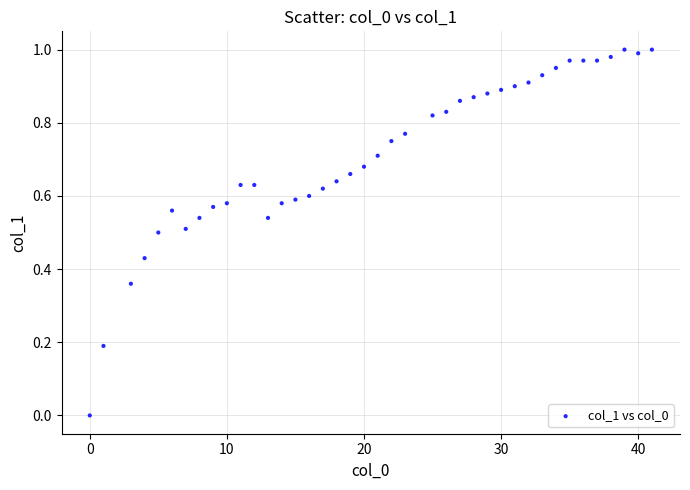

What is the range of X values (max minus min)?

41.0